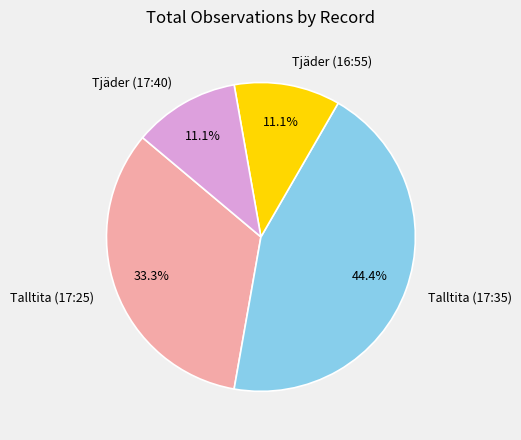

How many segments does this pie chart have?

4